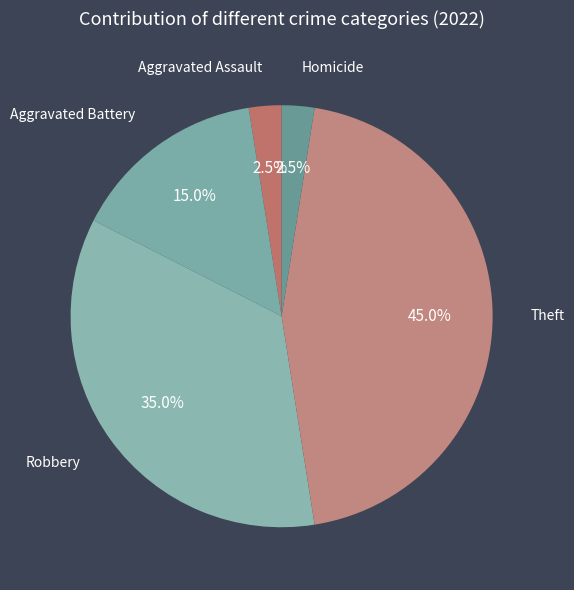

How many slices are in this pie chart?

5